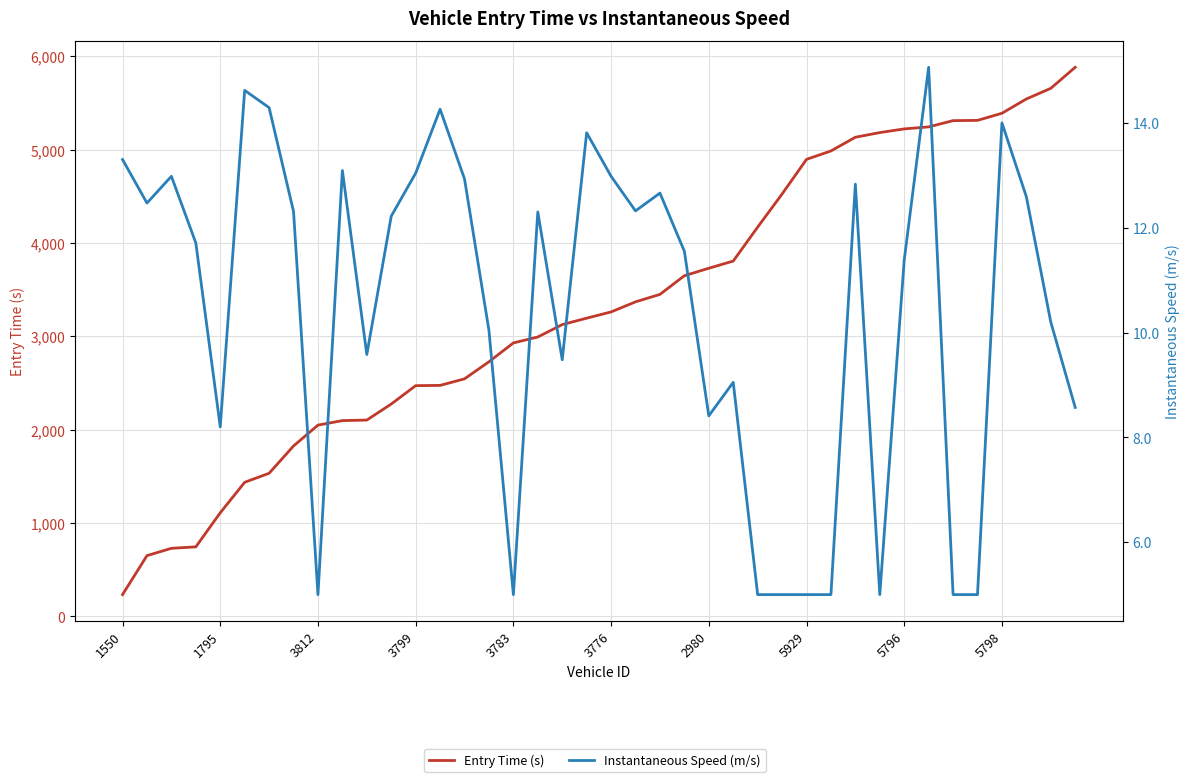

Is it true that Entry Time (s) equals 5391.0 at 5798?

True